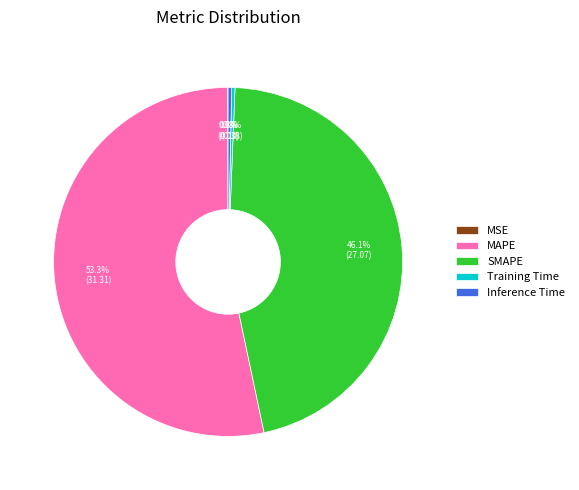

Combined, what portion of the pie is SMAPE and Training Time?

46.4%